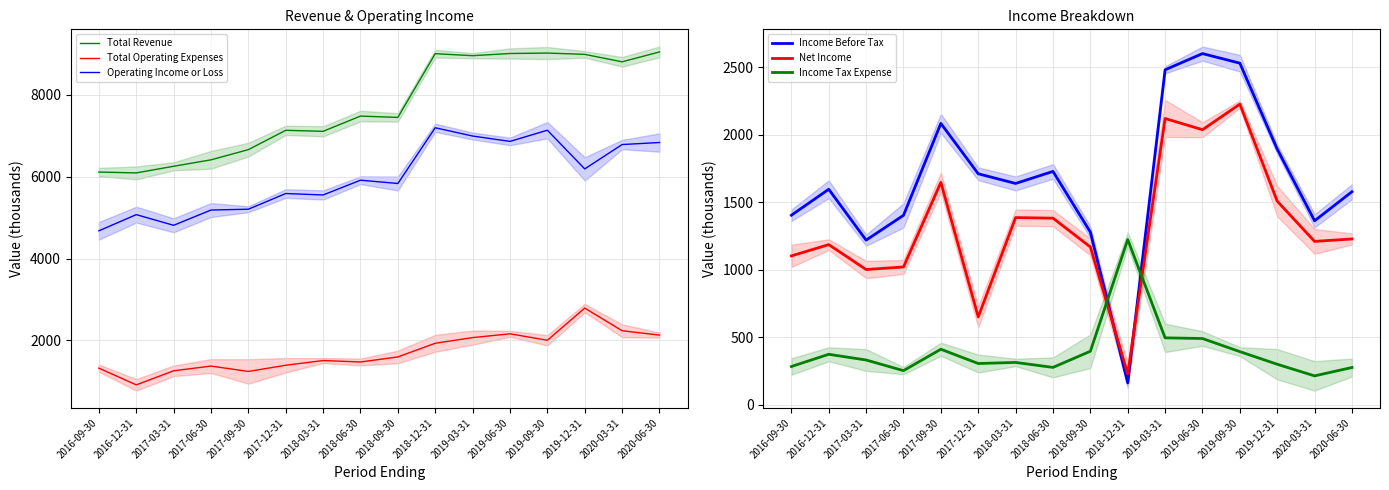

True or false: Net Income has more than 0 points higher than both neighbors.

True